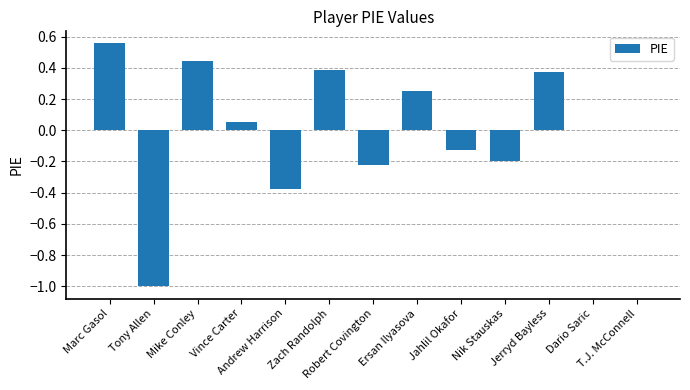

How many data points does each series have?

13